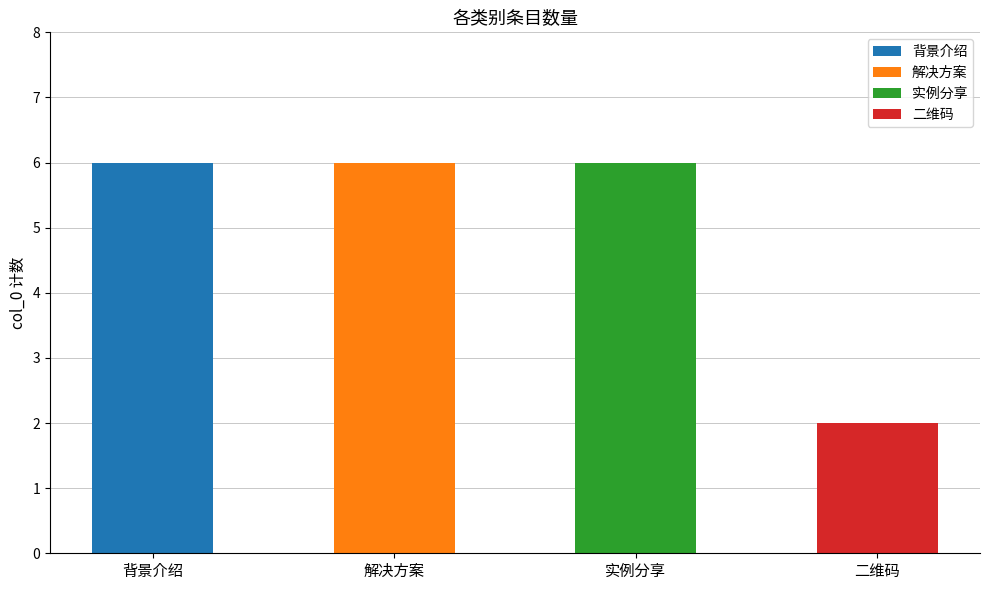

What is the change in value from 解决方案 to 二维码?

-4